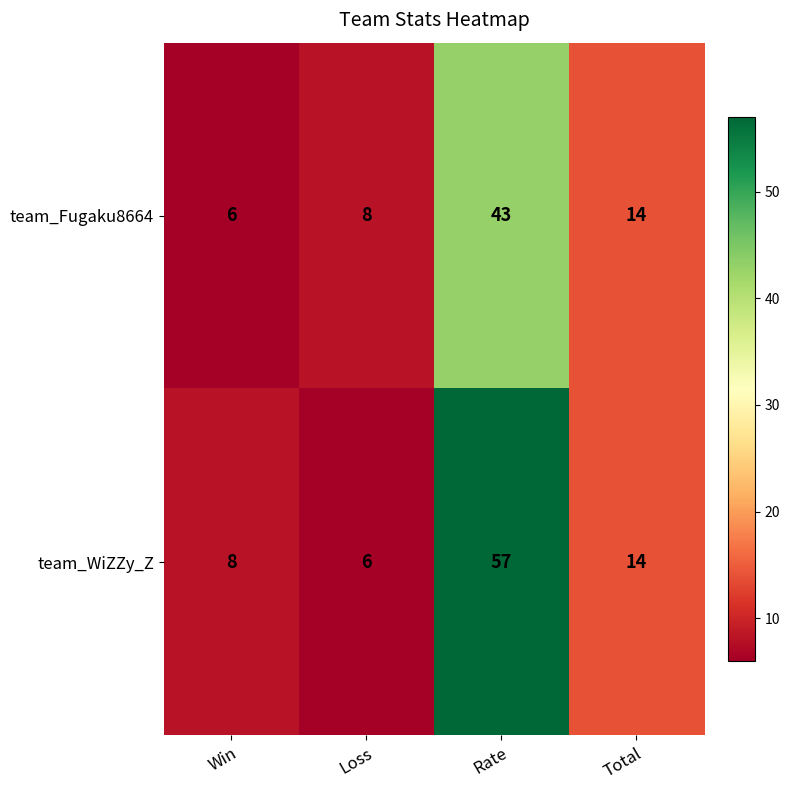

Reading left to right, extract all data points from this chart.

team_Fugaku8664: Win=6	Loss=8	Rate=43	Total=14
team_WiZZy_Z: Win=8	Loss=6	Rate=57	Total=14